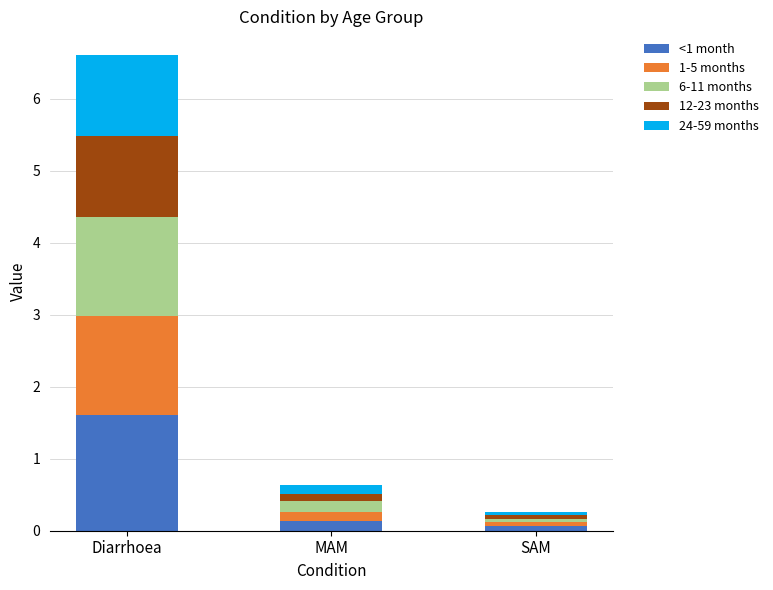

What is the maximum value for <1 month?

1.6